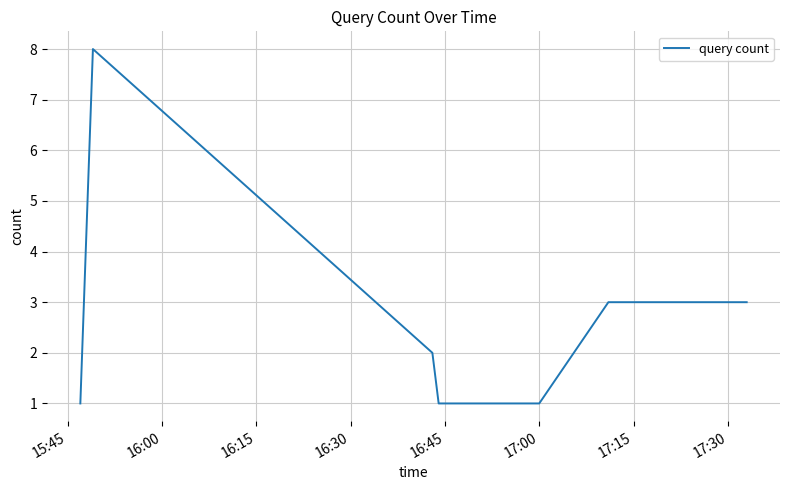

How many lines are shown in the chart?

1